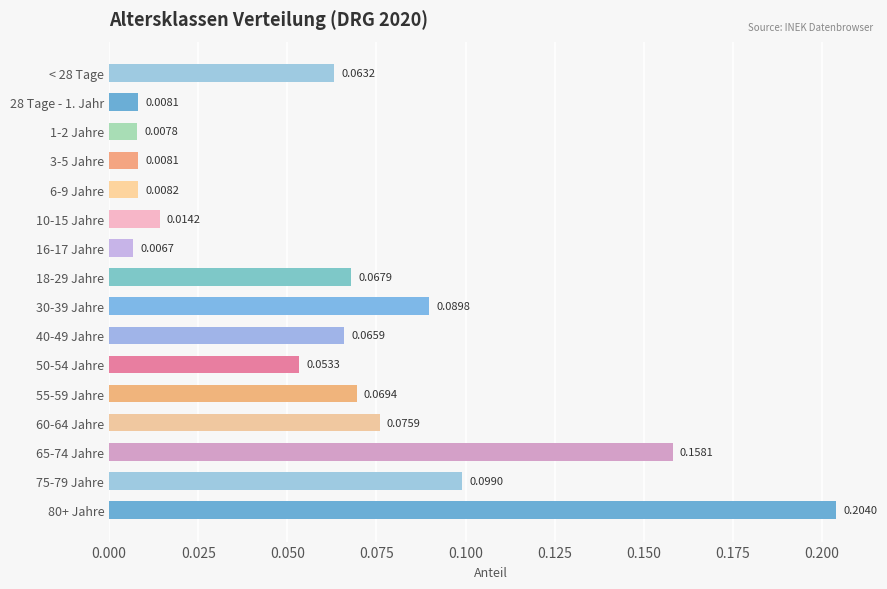

Between 1-2 Jahre and 28 Tage - 1. Jahr, which is larger?

28 Tage - 1. Jahr